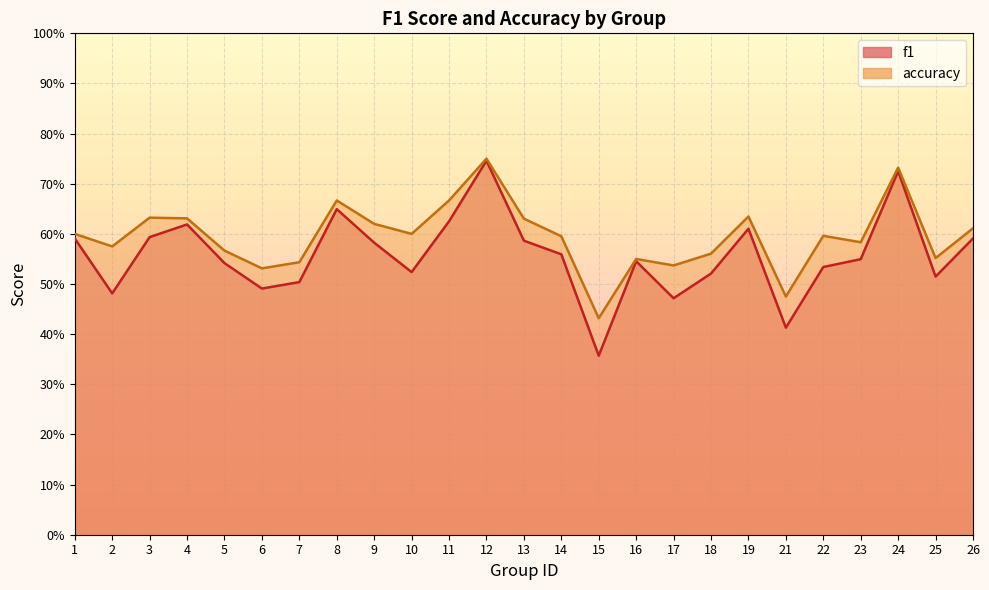

Reading left to right, what are all the values shown in this chart?

f1: 0.6	0.5	0.6	0.6	0.5	0.5	0.5	0.6	0.6	0.5	0.6	0.7	0.6	0.6	0.4	0.5	0.5	0.5	0.6	0.4	0.5	0.5	0.7	0.5	0.6
accuracy: 0.6	0.6	0.6	0.6	0.6	0.5	0.5	0.7	0.6	0.6	0.7	0.8	0.6	0.6	0.4	0.6	0.5	0.6	0.6	0.5	0.6	0.6	0.7	0.6	0.6